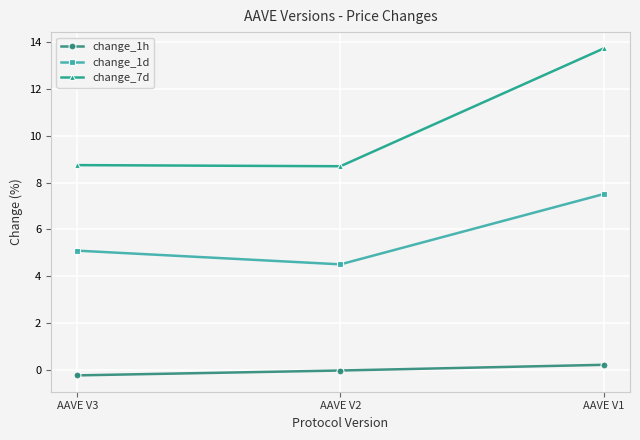

The change_7d series shows 8.7 at AAVE V3. True or false?

True